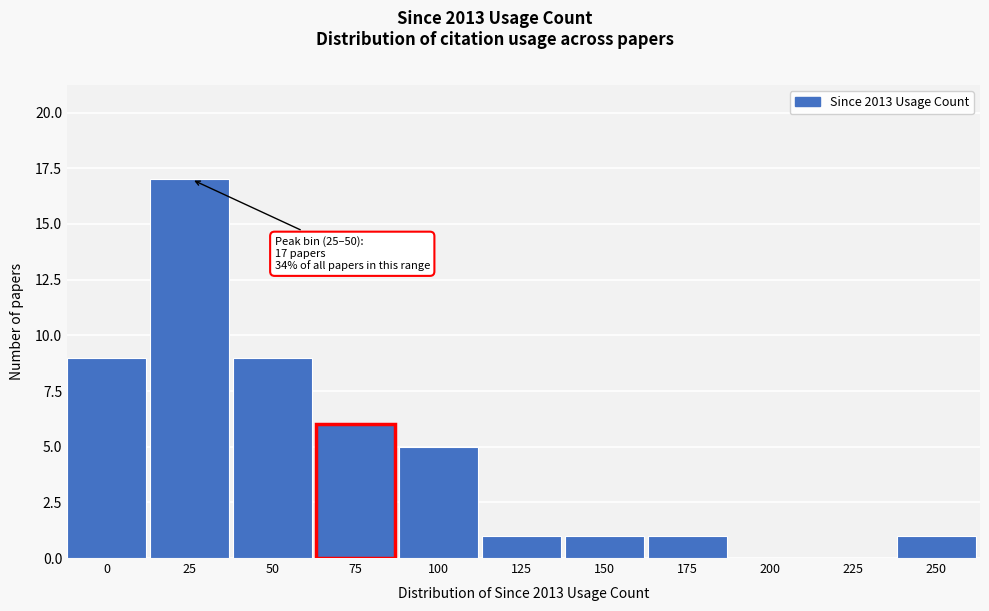

Reading left to right, transcribe all the data shown in this chart.

0=9	25=17	50=9	75=6	100=5	125=1	150=1	175=1	200=0	225=0	250=1